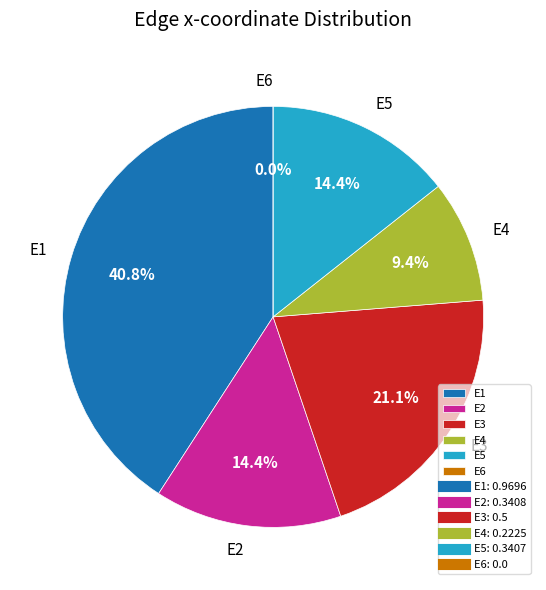

How many slices are in this pie chart?

6